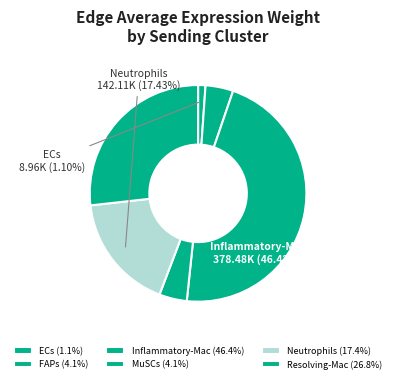

What percentage is the MuSCs slice, to the nearest percent?

4%